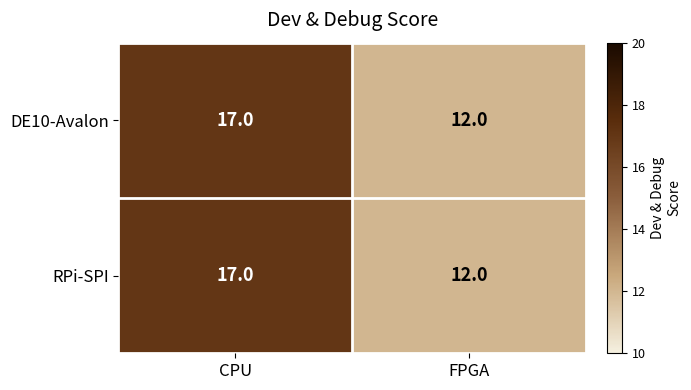

What is the total value across all series at CPU?

34